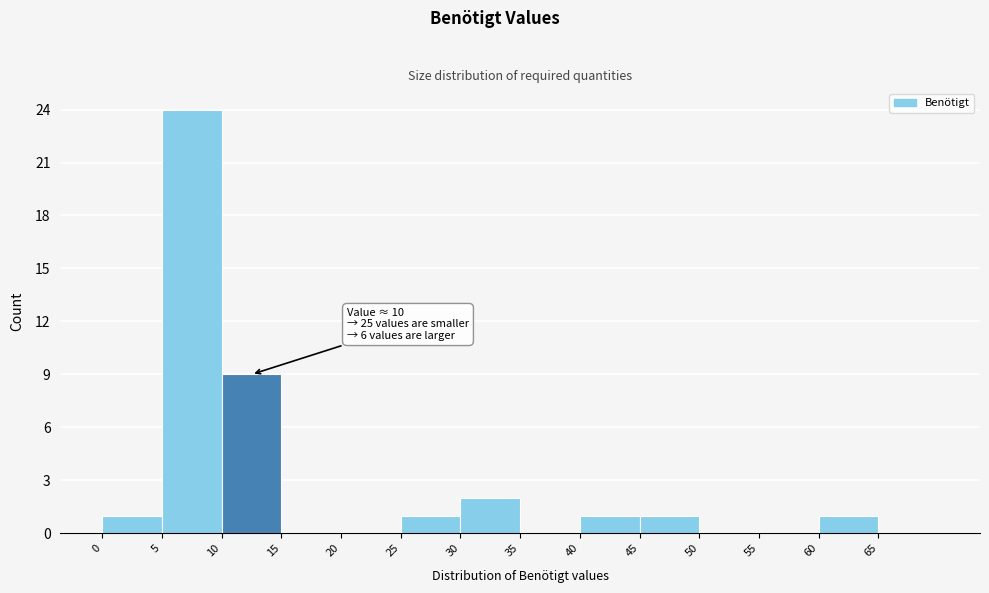

Over which range of the x-axis is the bar tallest?

5 to 10